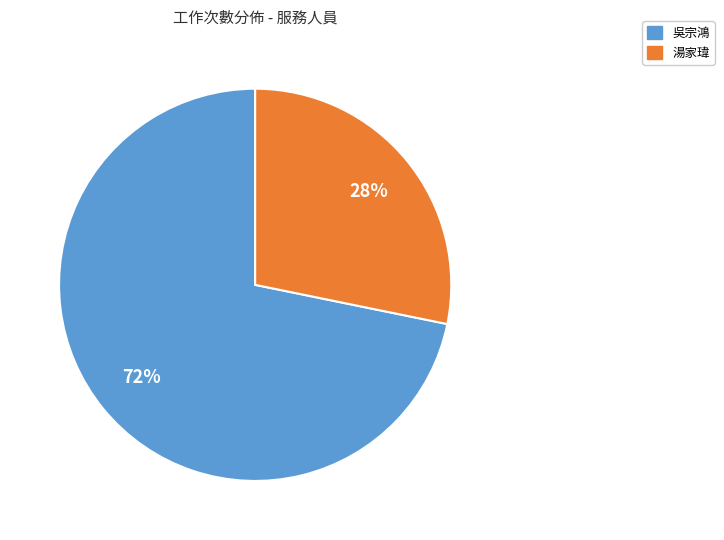

To the nearest percent, what is the average slice percentage?

50%